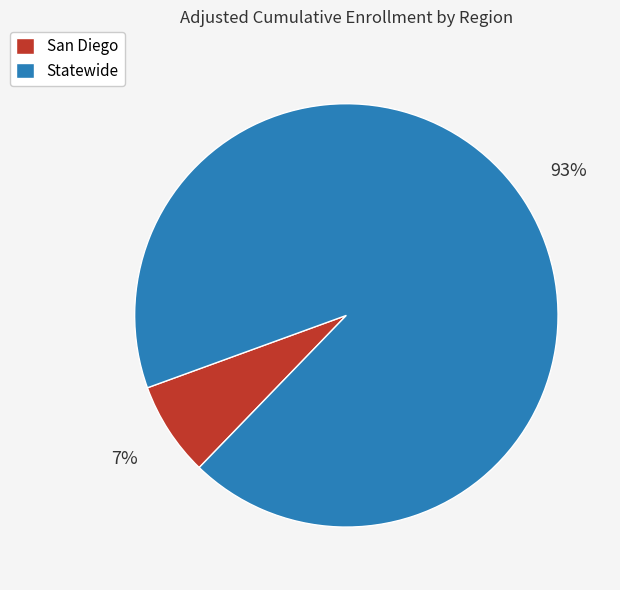

True or false: Statewide accounts for 93% of the total.

True